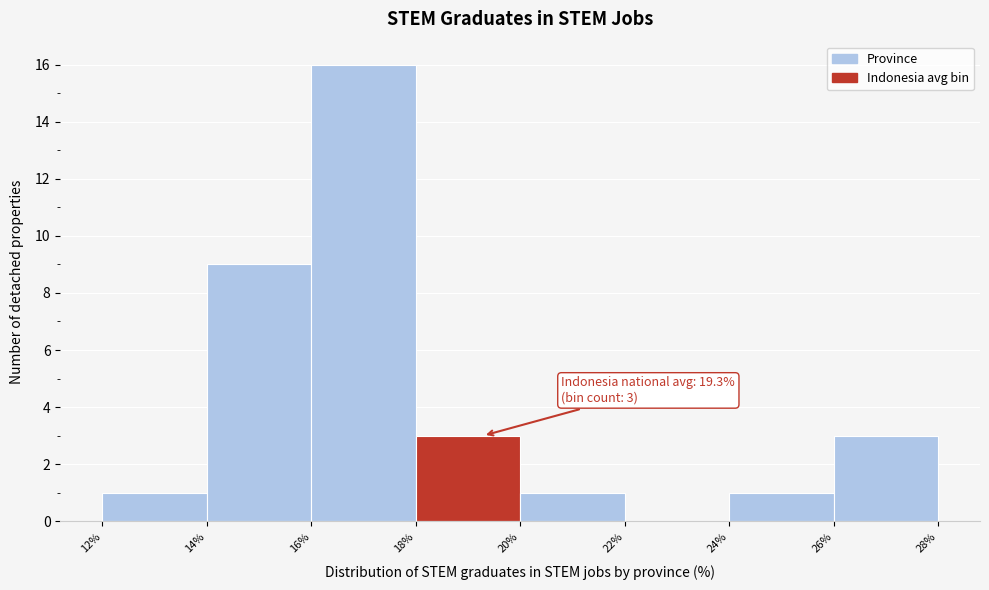

Over which range of the x-axis is the bar tallest?

16% to 18%